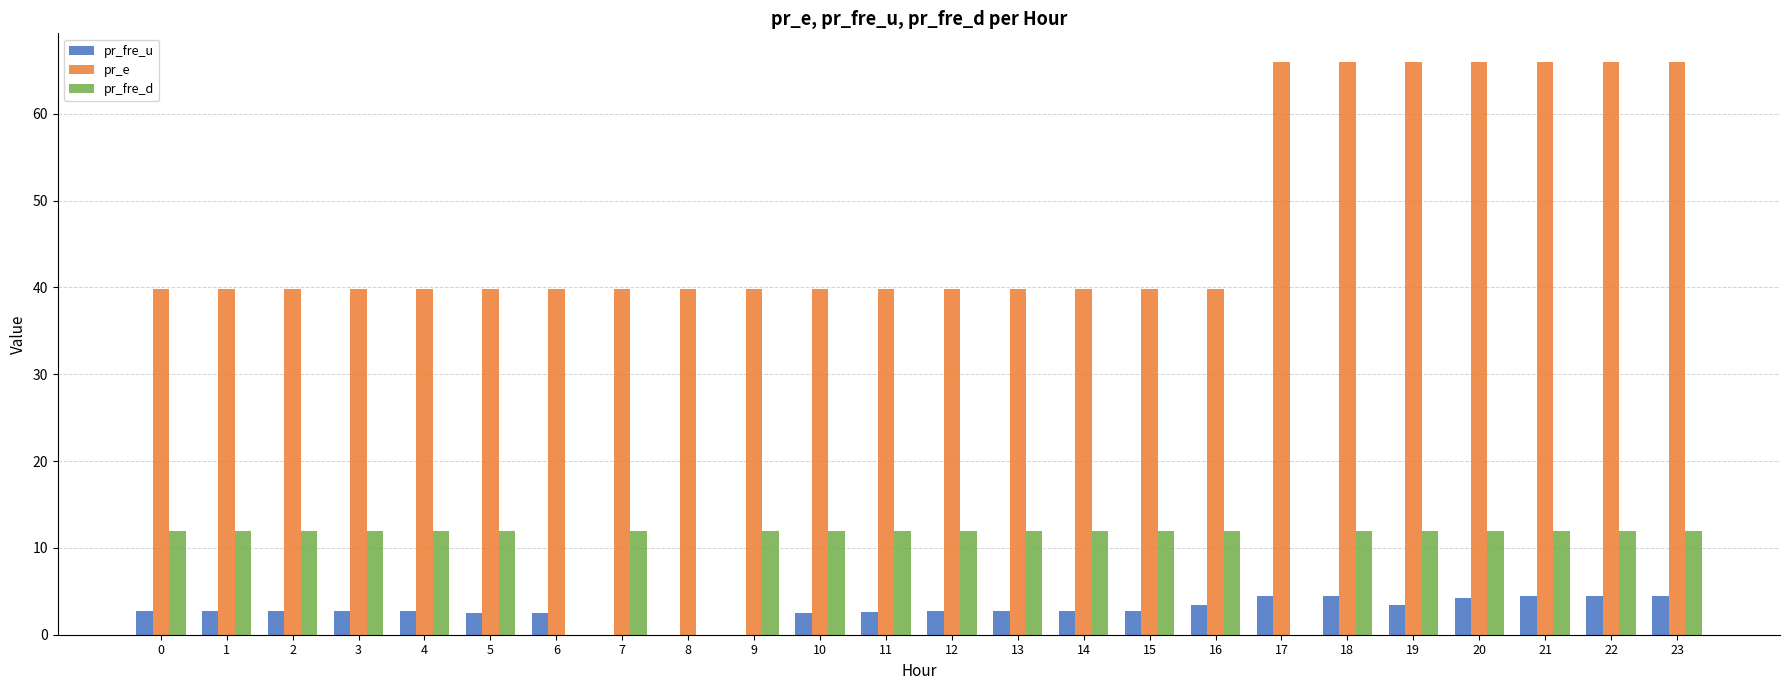

What are all the series names shown in the legend?

pr_fre_u, pr_e, pr_fre_d